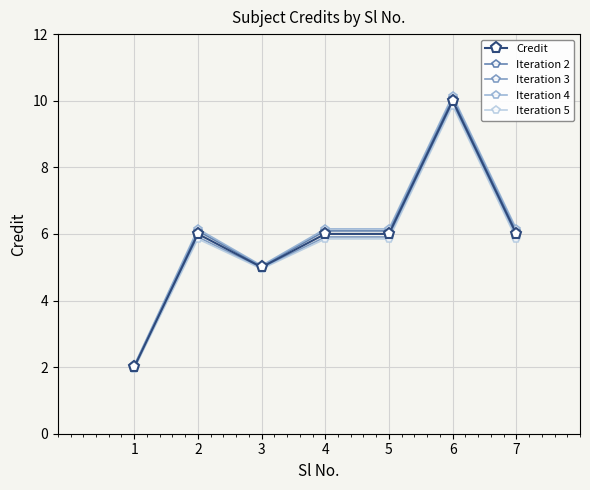

The value of Iteration 4 at 1 is 3.0. True or false?

False